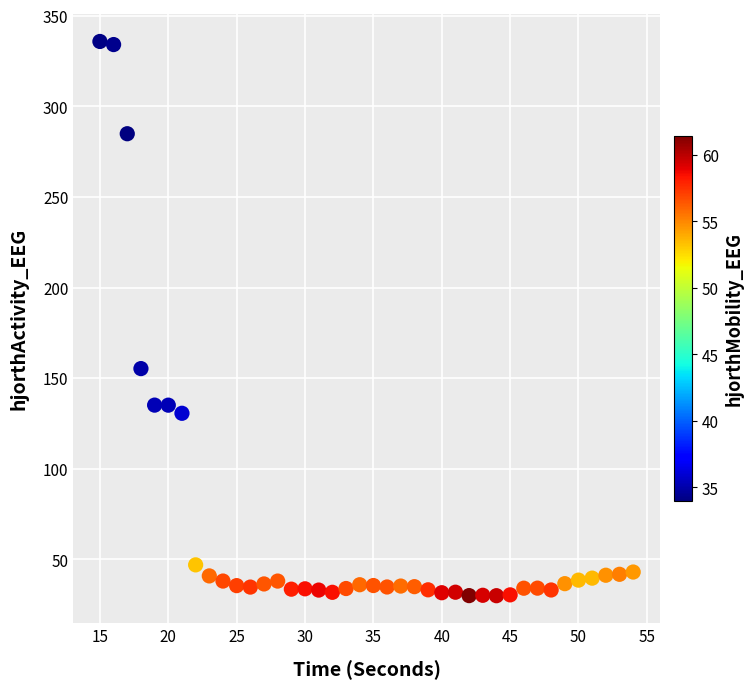

What is the range of Y values (max minus min)?

305.9